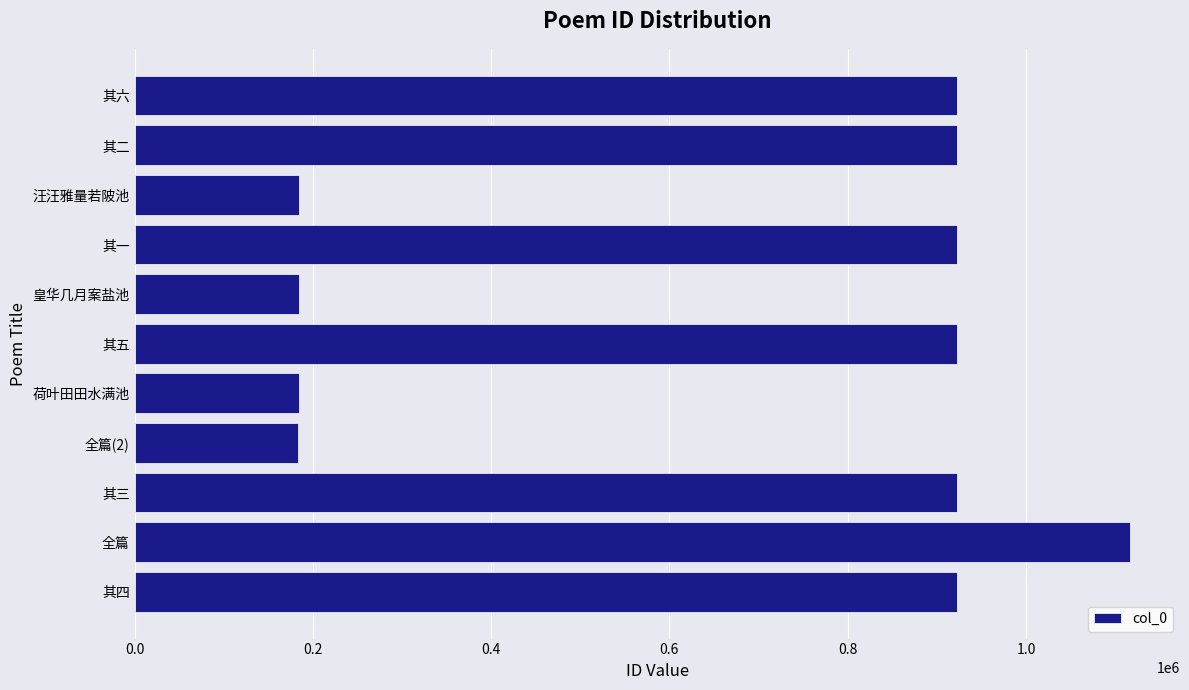

What is the ratio of the value at 其二 to the value at 其四?

1.0